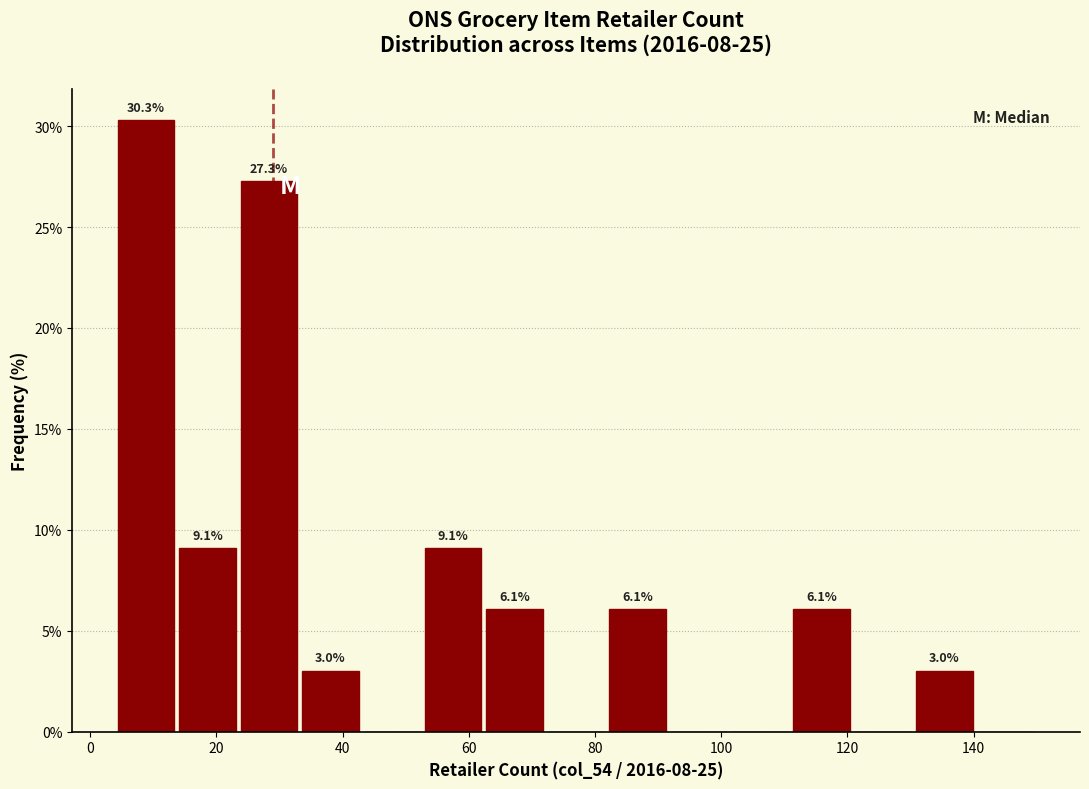

Over which range of the x-axis is the bar tallest?

4 to 14